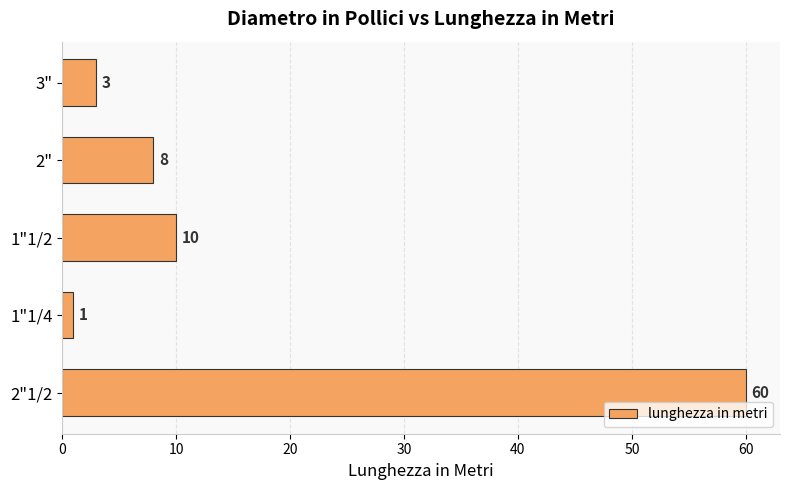

What is the maximum value shown in the chart?

60